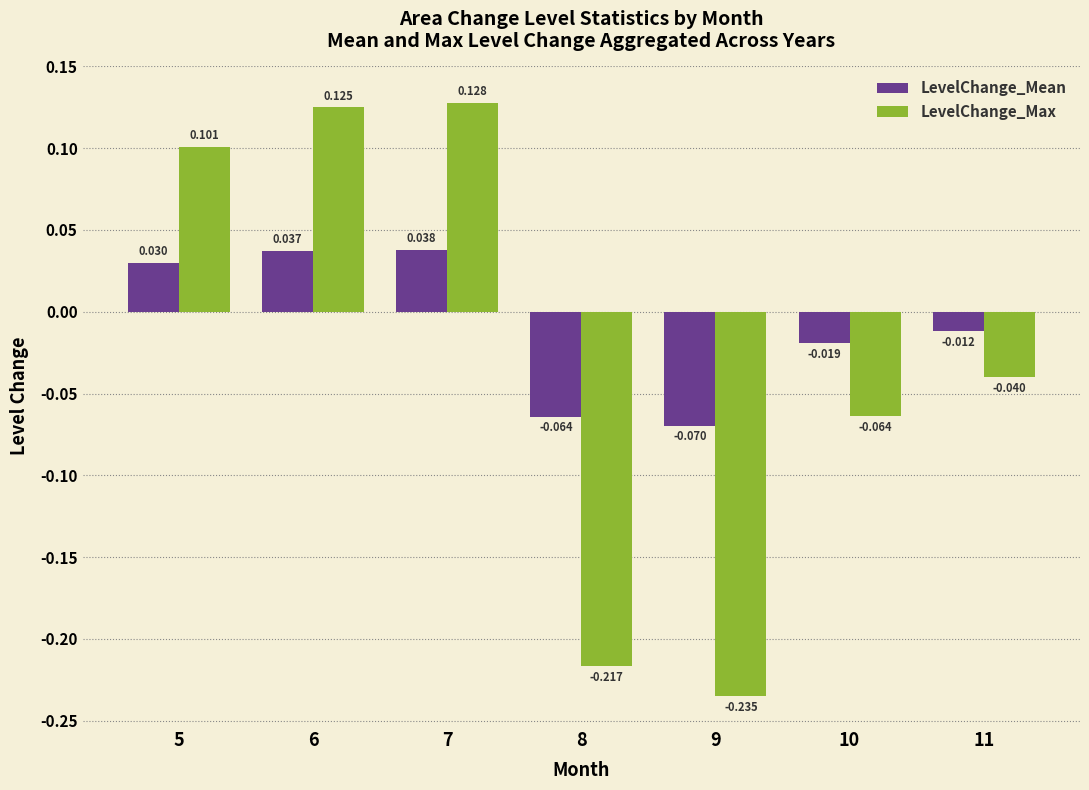

Between 8 and 9, which series saw the biggest shift?

LevelChange_Max